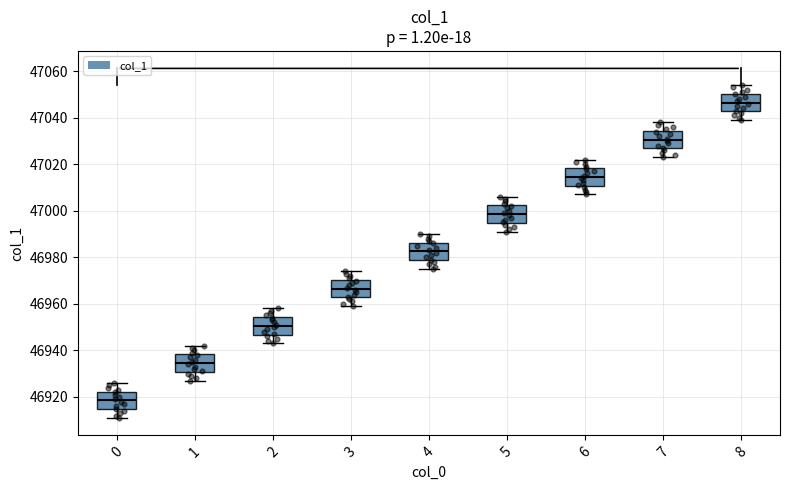

Which box's median line is the lowest?

0